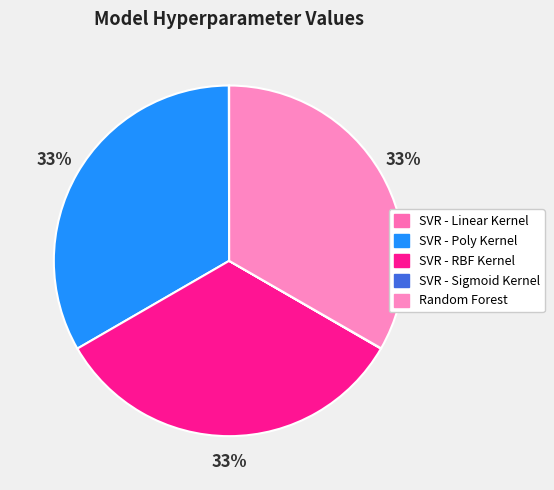

Is it true that SVR - Sigmoid Kernel is 1% of the pie?

False